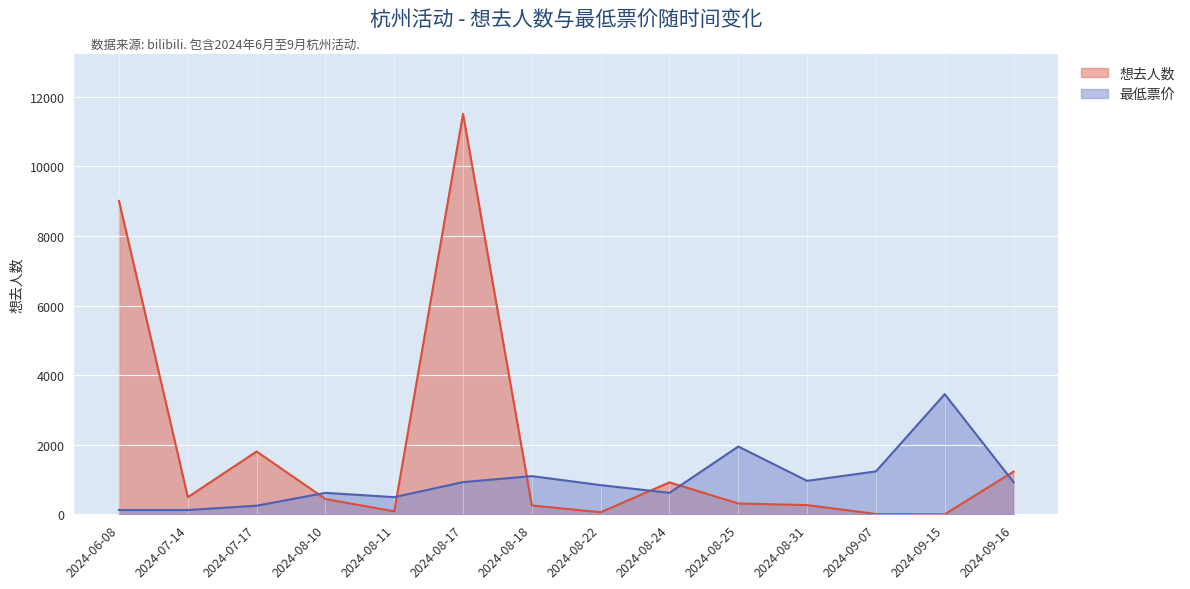

How many lines are shown in the chart?

2